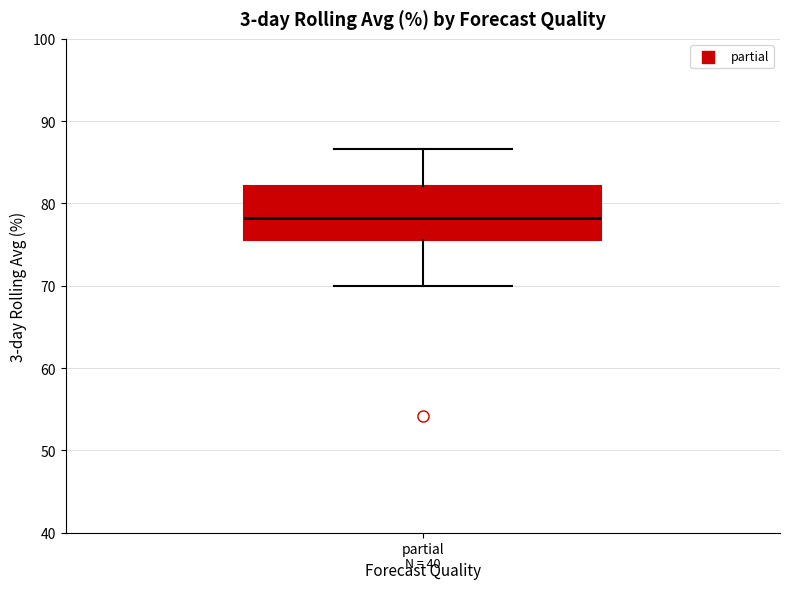

Where does the median line of the box for partial sit on the y-axis? The values are not printed on the chart, so give them approximately, as read against the axis.

78